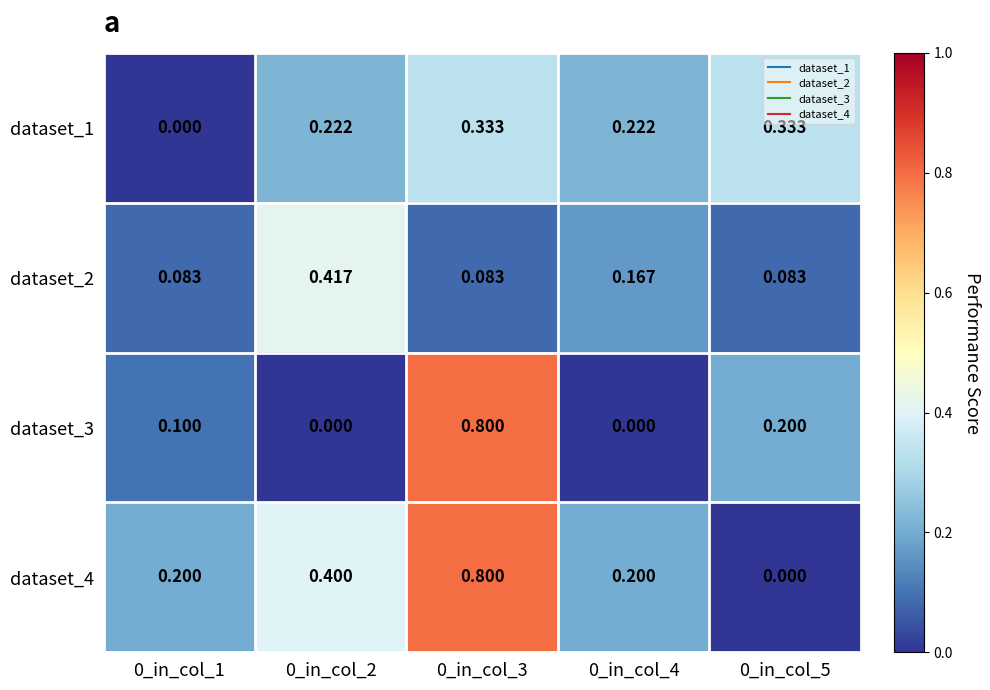

At how many categories does at least one series exceed 0?

5